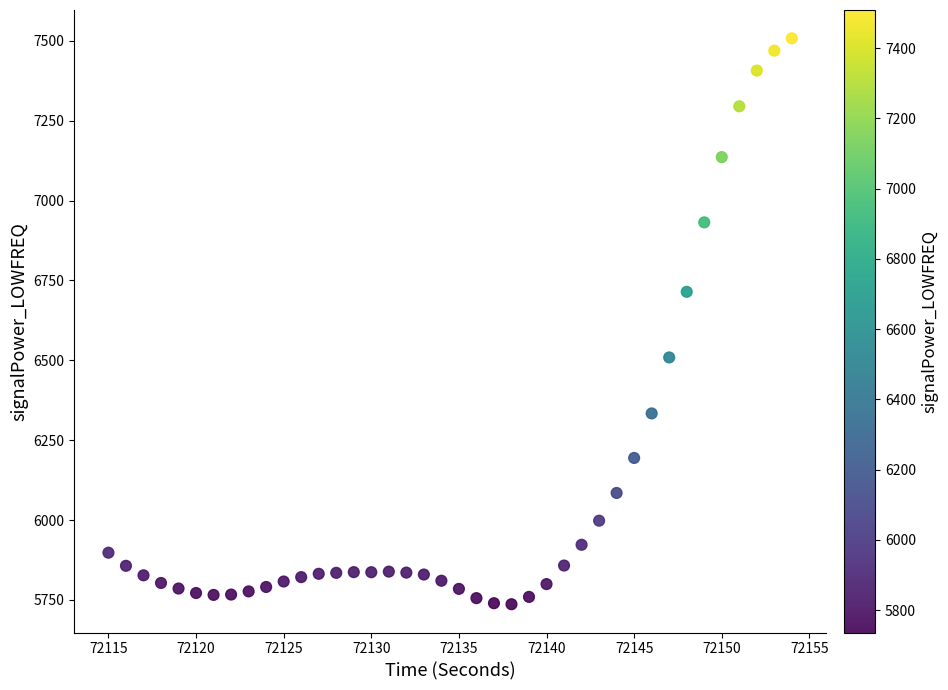

What Y value in the scatter plot is closest to 6622?

6714.5